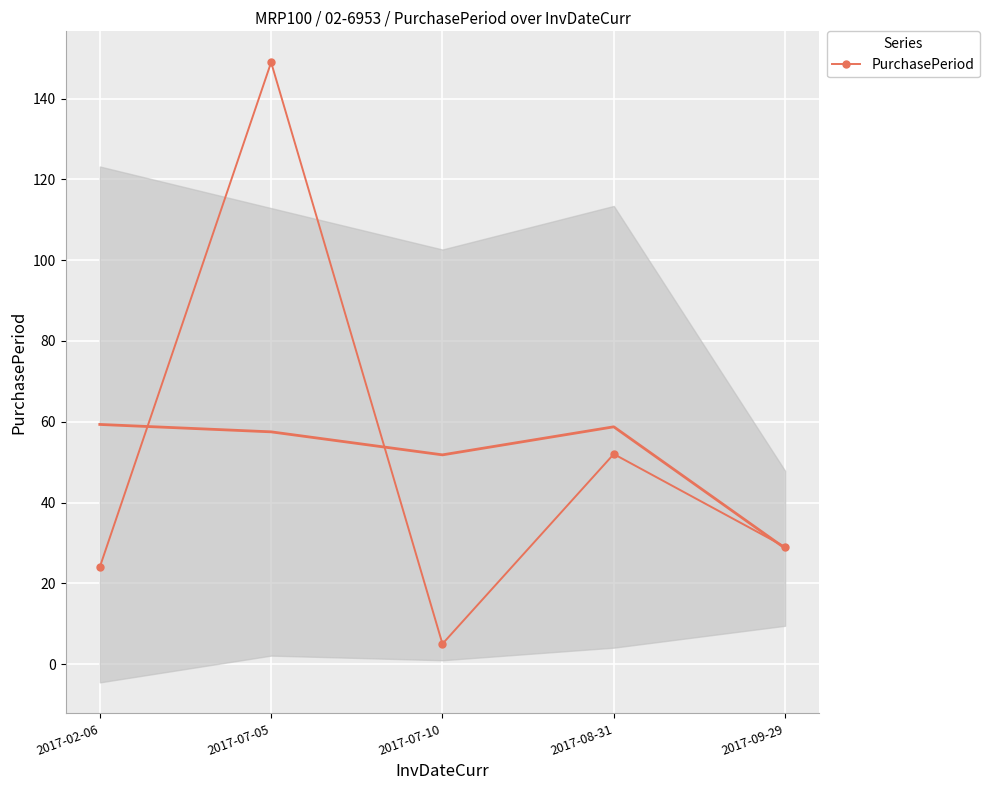

The chart shows a value of 24 at 2017-02-06. True or false?

True